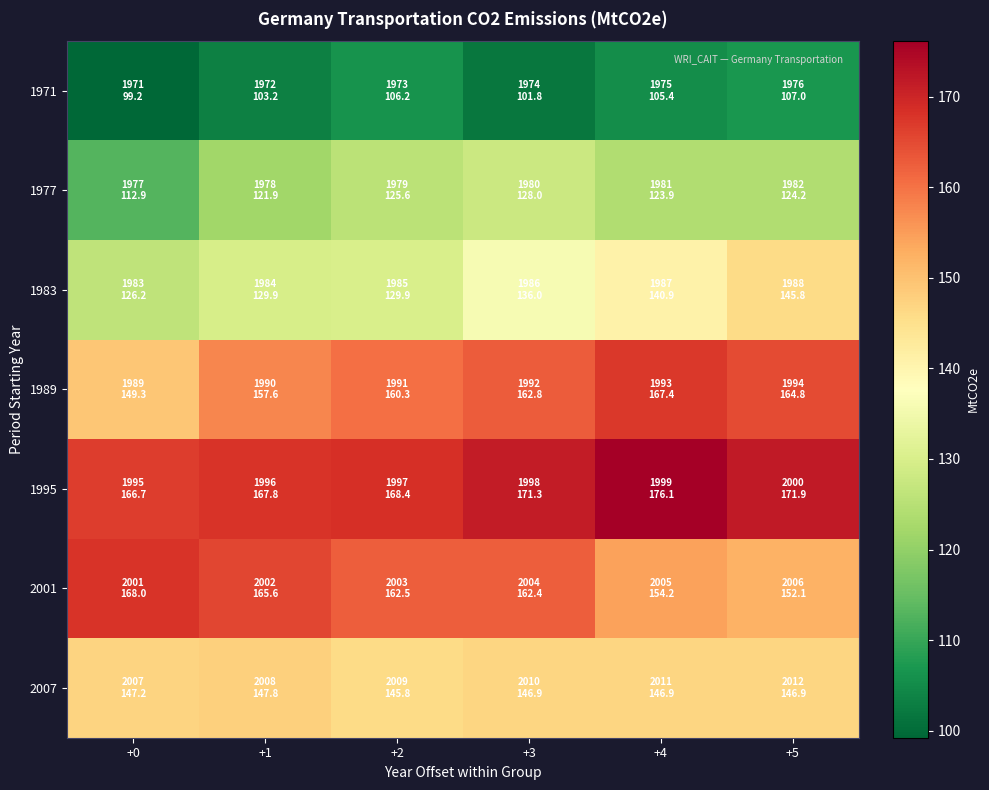

What is the spread (max minus min) of values at +3?

69.6